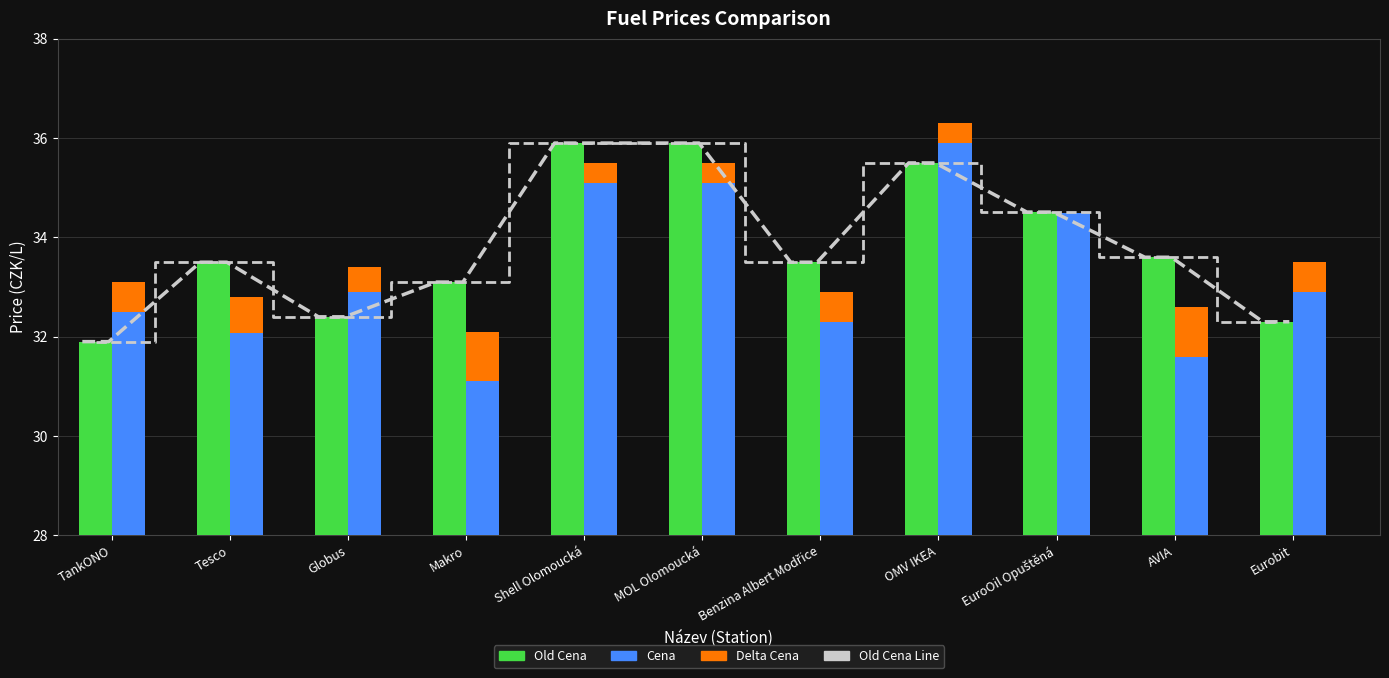

The value of Old Cena at Eurobit is 14.5. True or false?

False